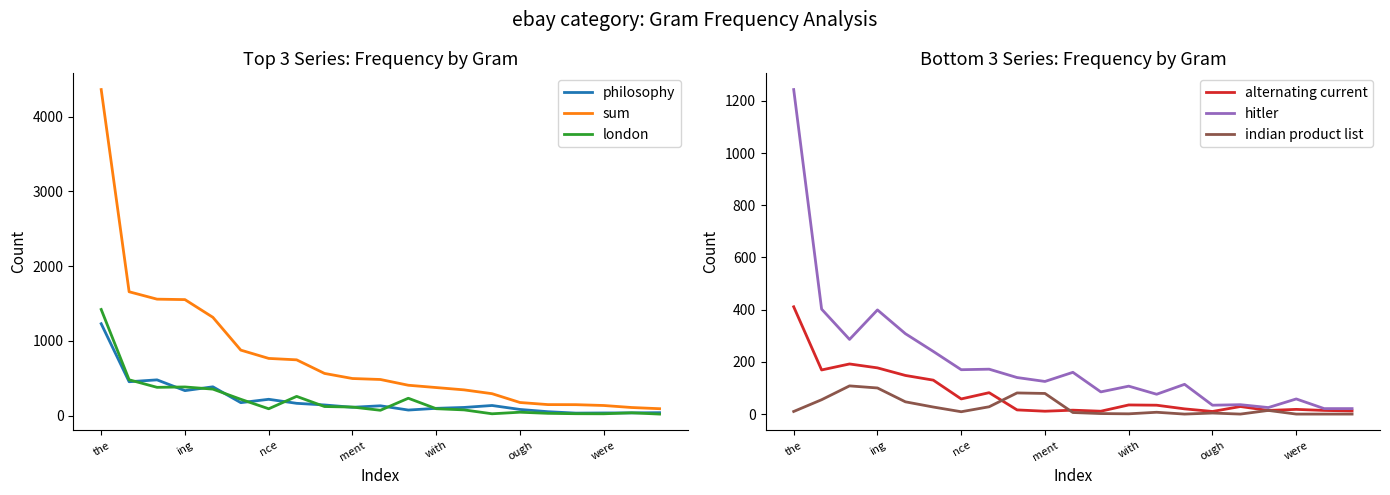

What is the sum of all indian product list values?

578